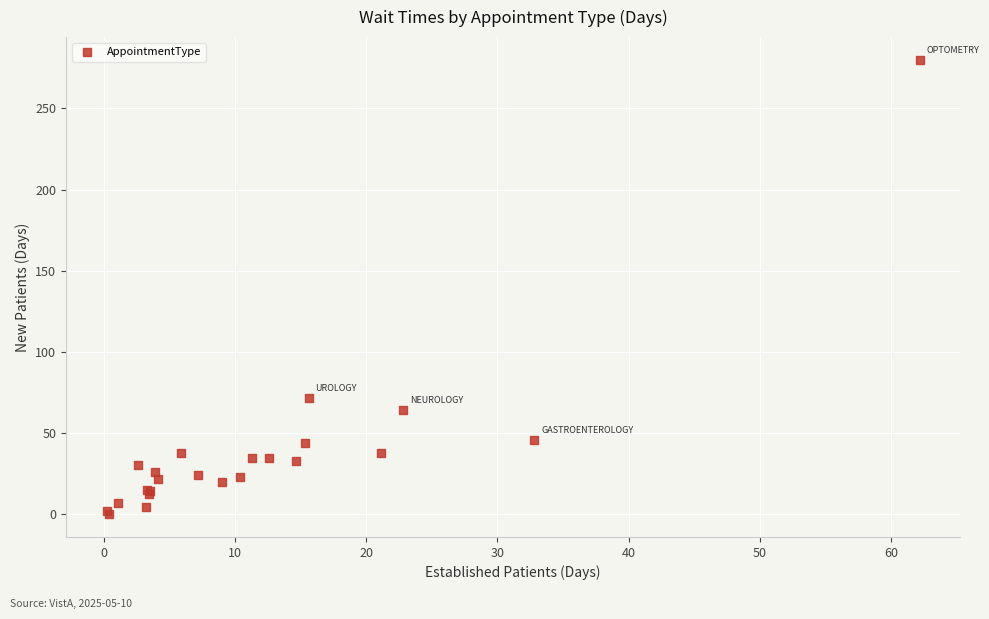

What Y value in the scatter plot is closest to 139?

71.6